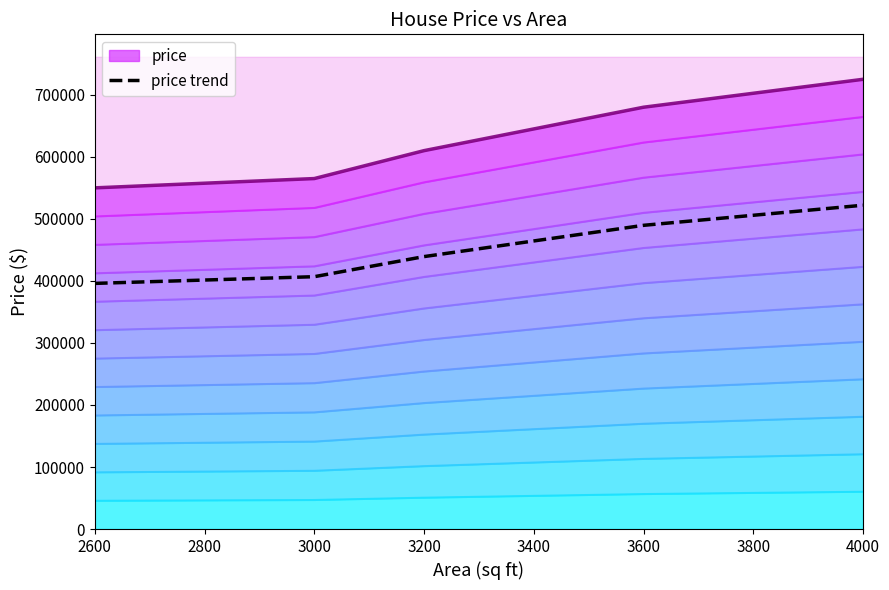

The value of price trend at 2600 is 396000. True or false?

True